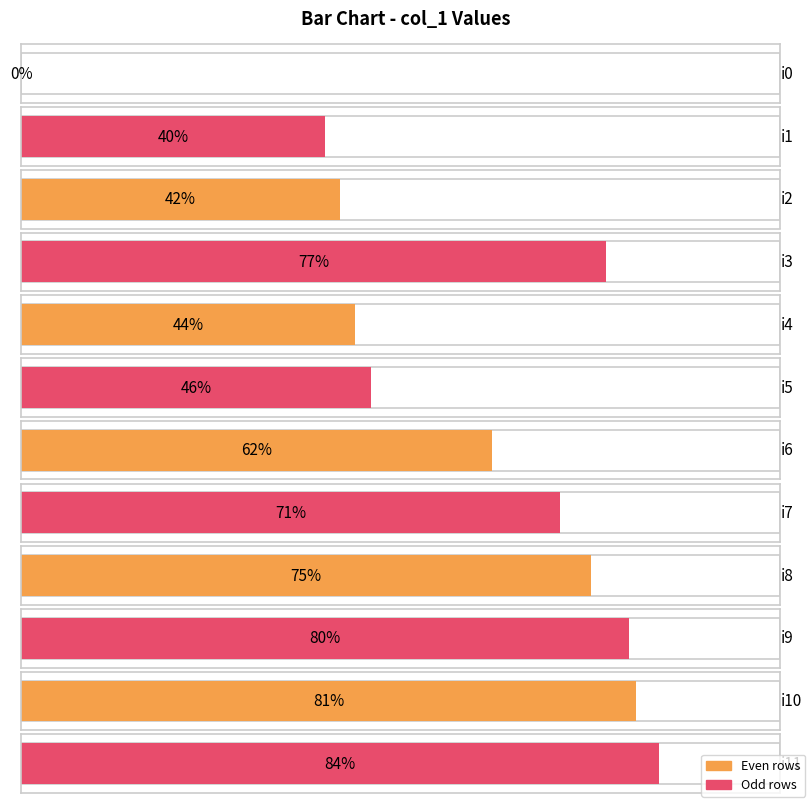

Between i7 and i6, which is larger?

i7